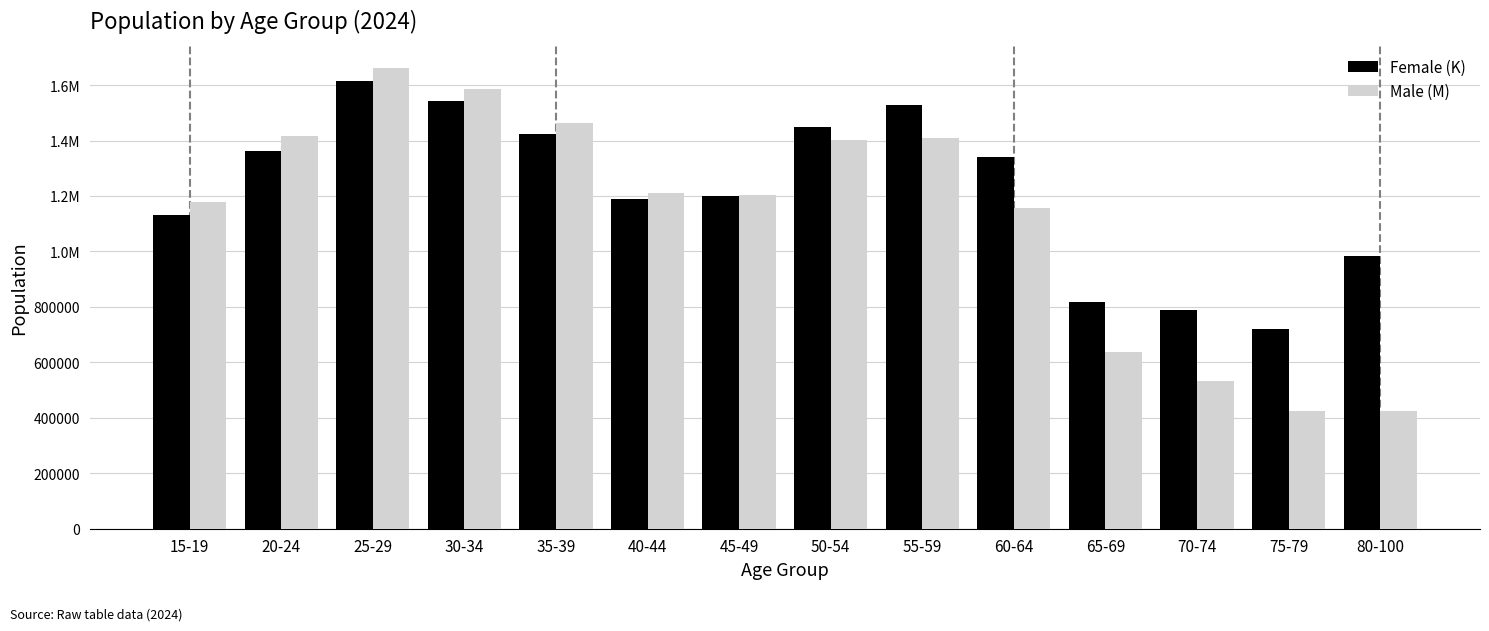

What is the difference between the maximum and minimum values in the Female (K) series?

895343.5